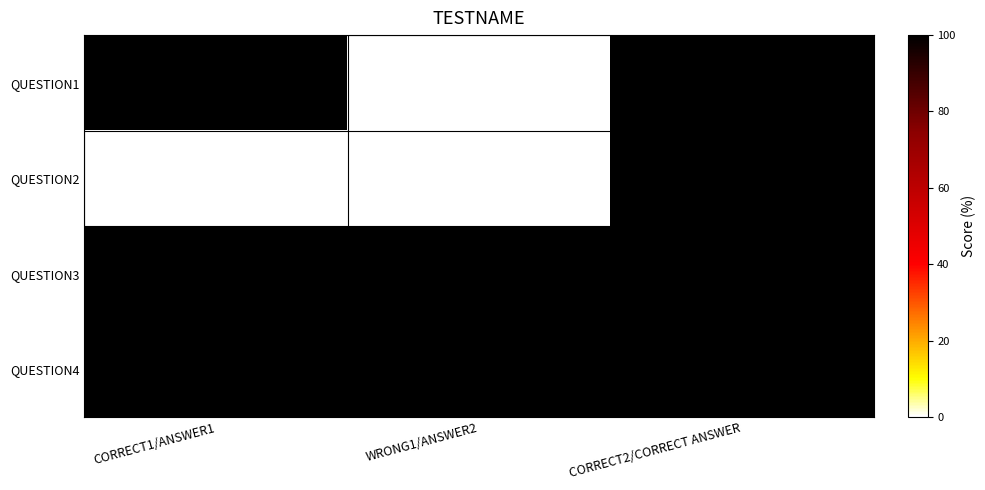

Which series has the widest spread of values?

QUESTION1